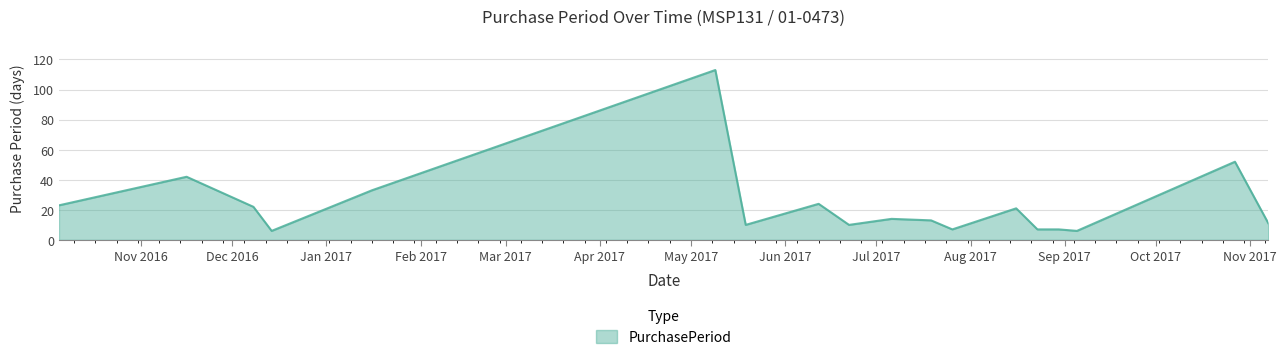

What is the minimum value shown in the chart?

6